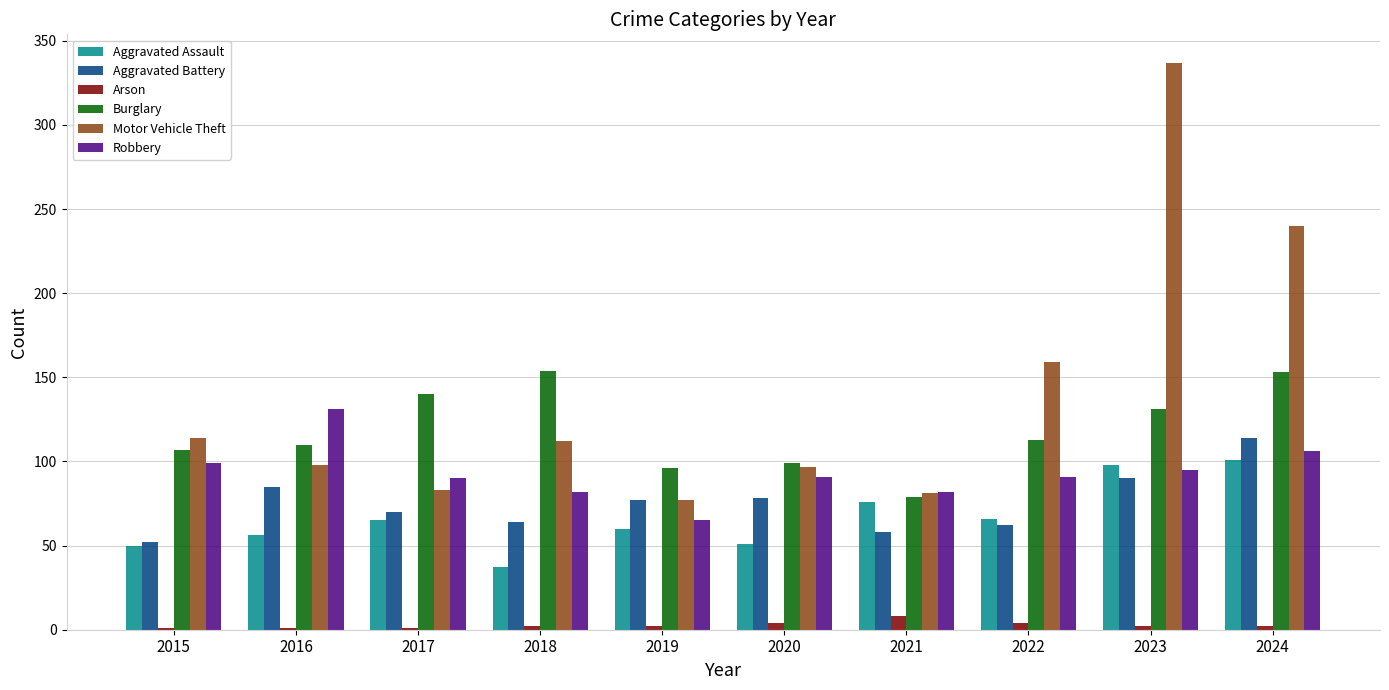

How many data points does each series have?

10